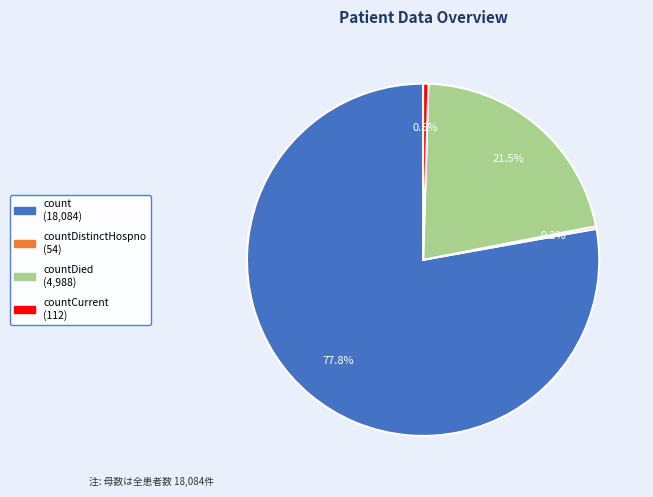

Is there a majority slice in this chart?

Yes